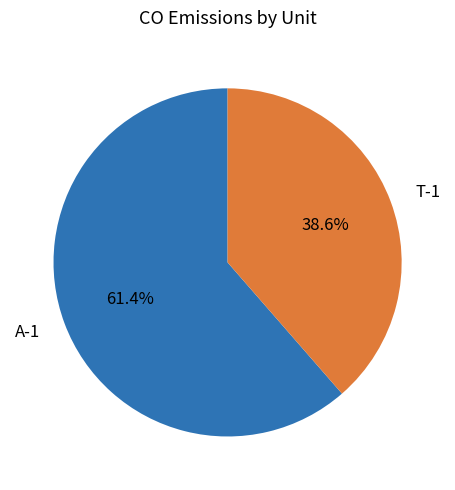

To the nearest percent, what is the difference between the largest and smallest slice percentages?

23%